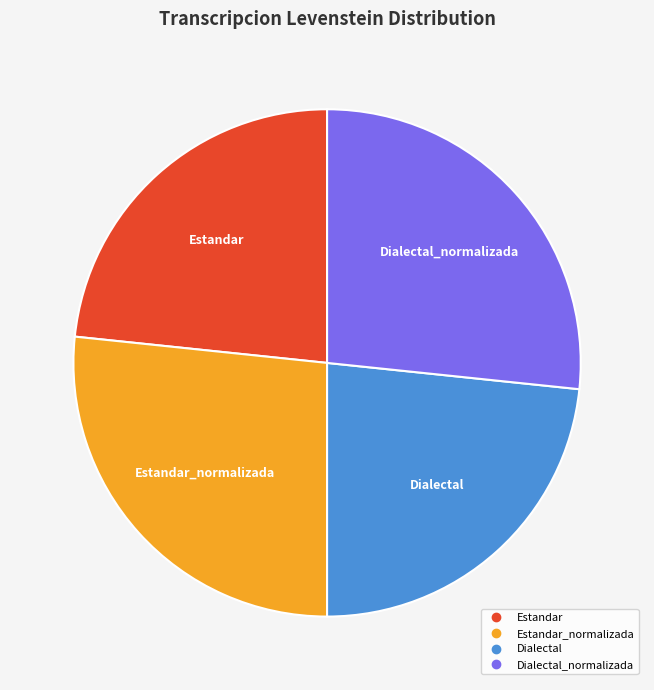

Is there any slice that represents more than half of the pie?

No